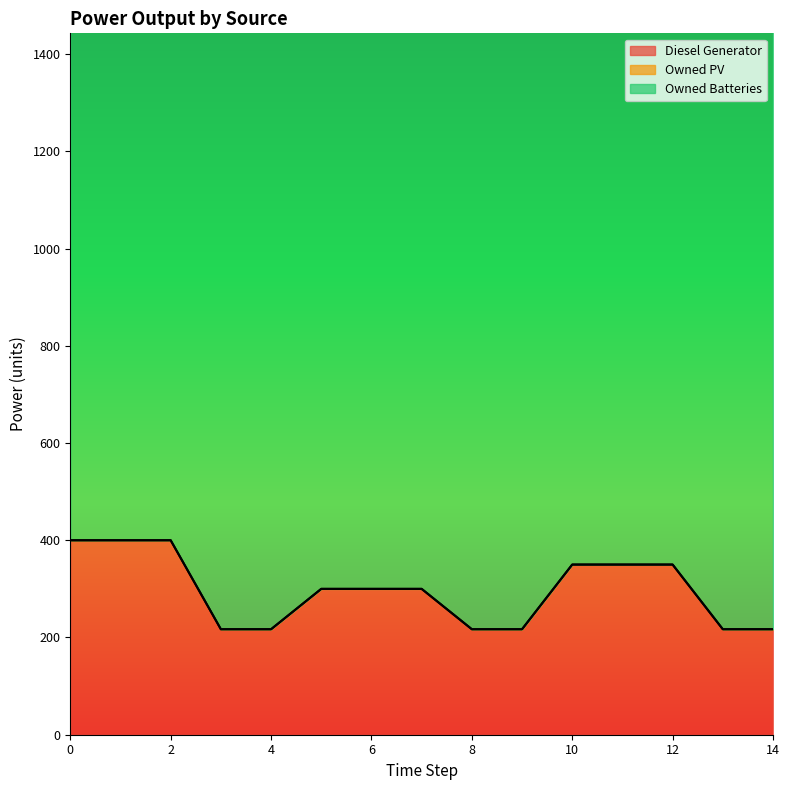

True or false: Diesel Generator and Owned Batteries cross at least once.

False